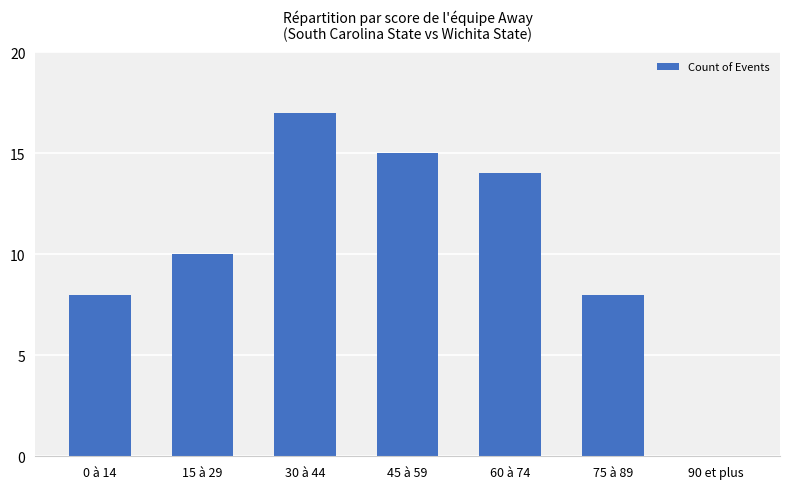

Are the bars horizontal?

No